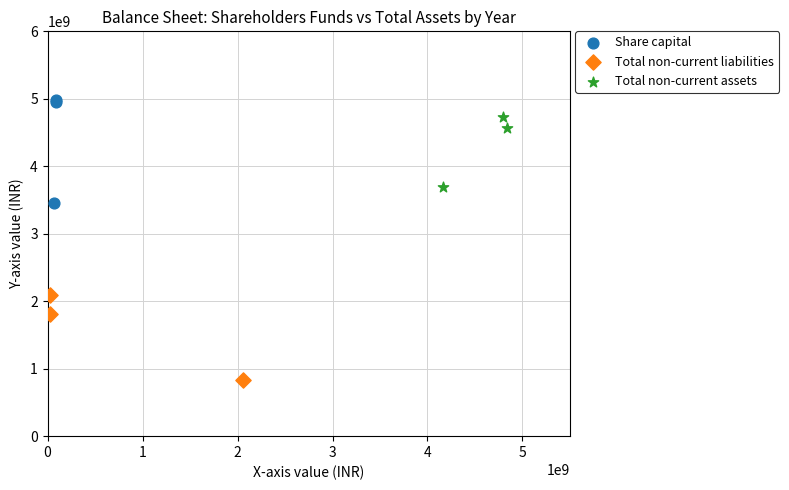

Which series has the widest spread of Y values?

Share capital